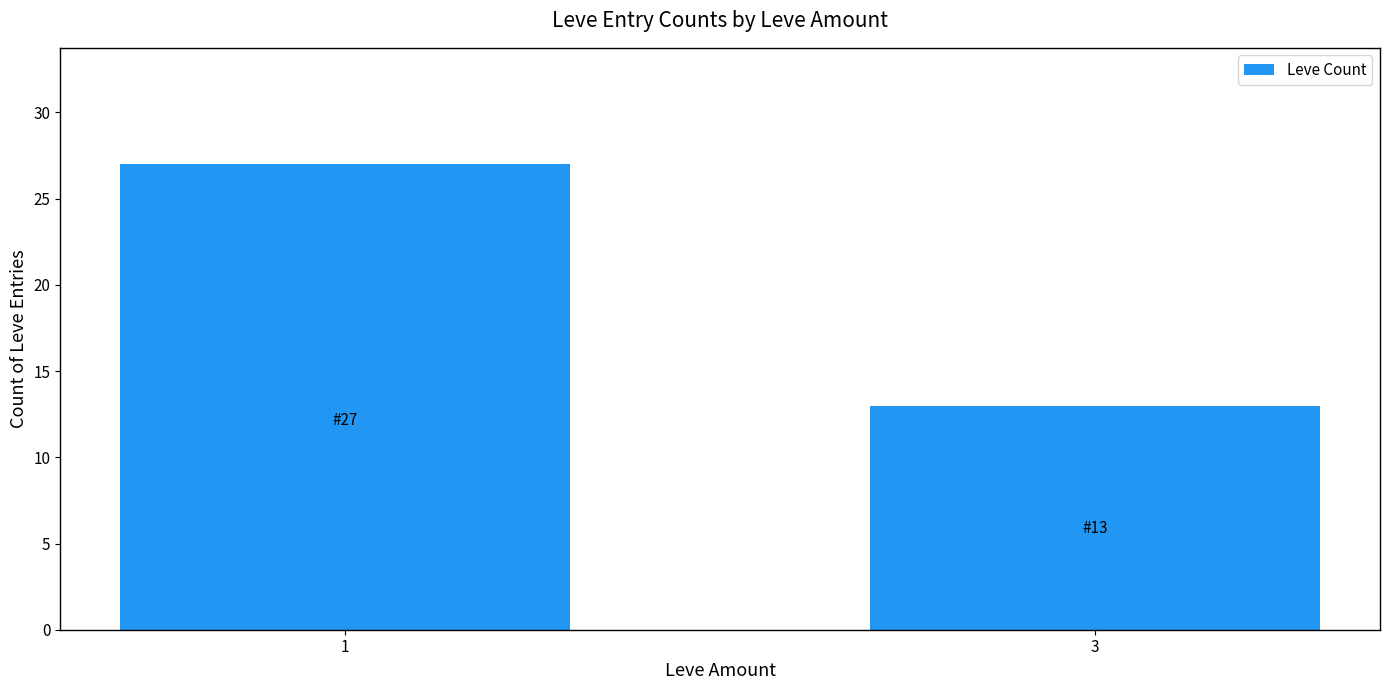

What is the change in value from 1 to 3?

-14